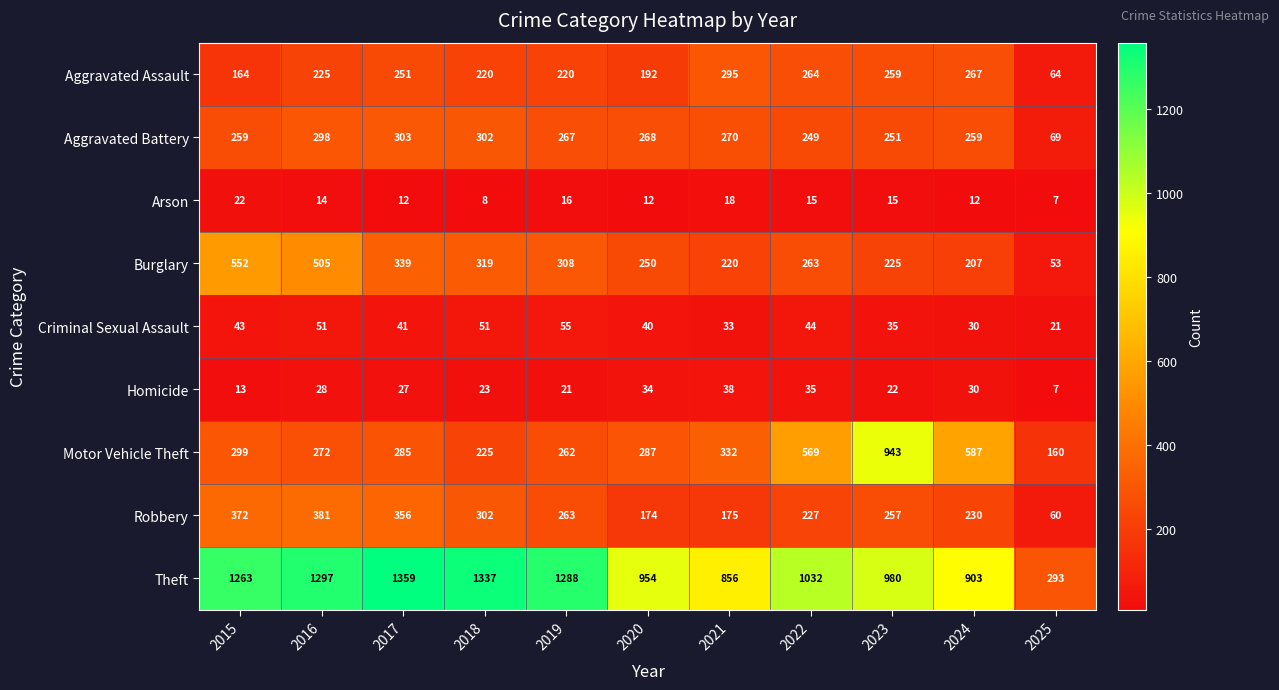

Read the Theft value at 2019, to the nearest 50.

1300